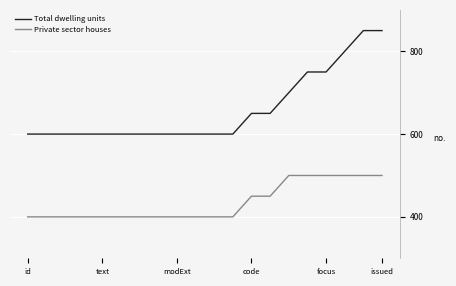

Which series has the largest range (max minus min)?

Total dwelling units